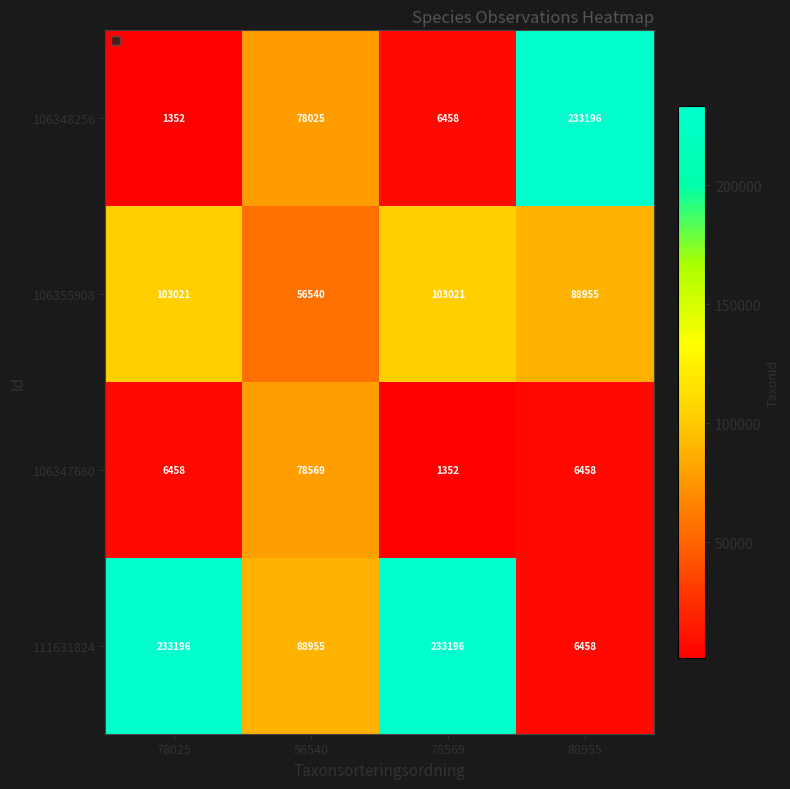

What is the difference between the maximum and minimum values in the 106347660 series?

77217